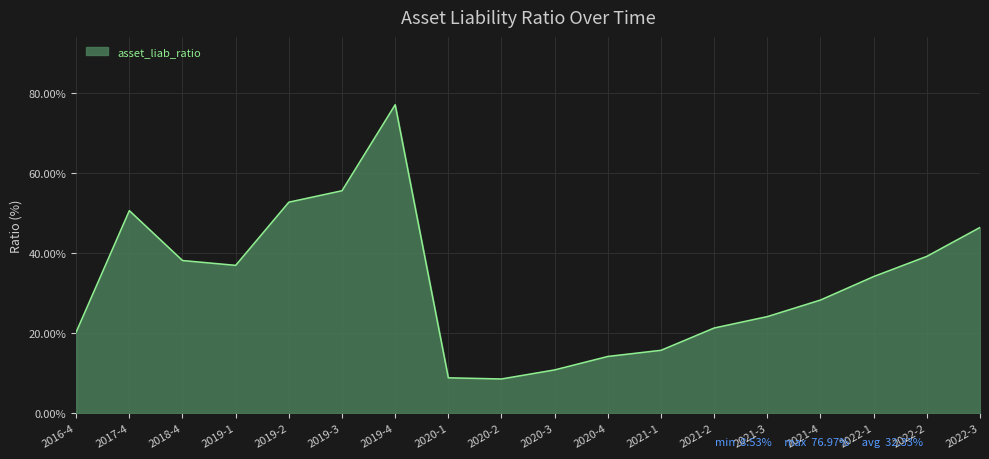

Is it true that the value at 2022-1 is 55.6?

False